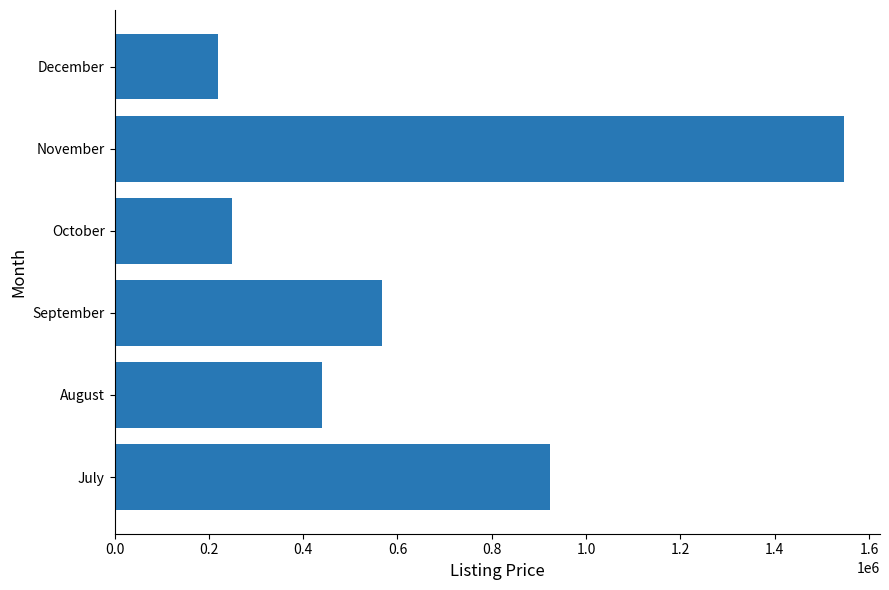

At which category does the chart reach its peak across all series?

November